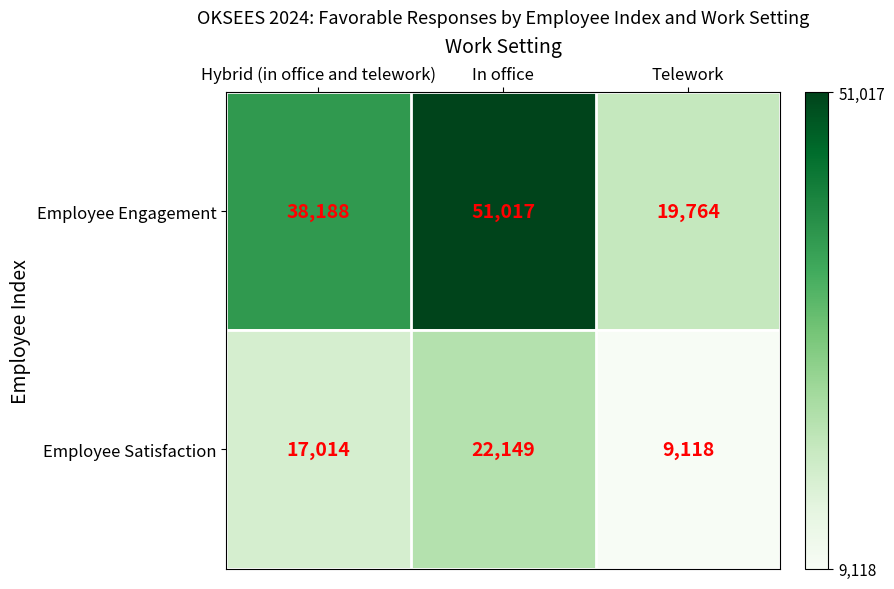

Between Hybrid (in office and telework) and In office, which series saw the biggest shift?

Employee Engagement